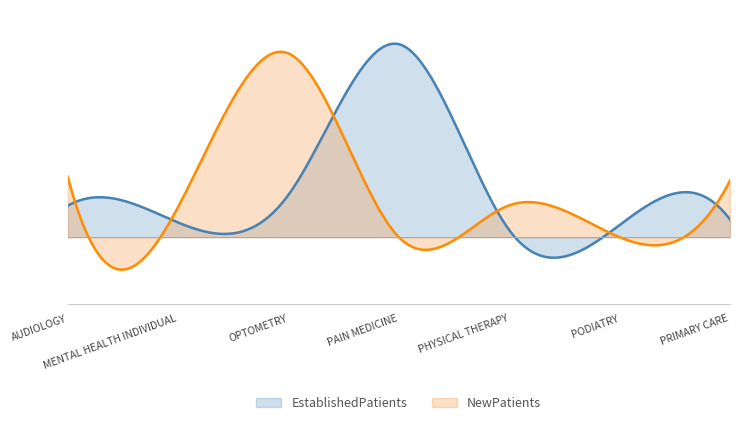

What are all the series names shown in the legend?

EstablishedPatients, NewPatients